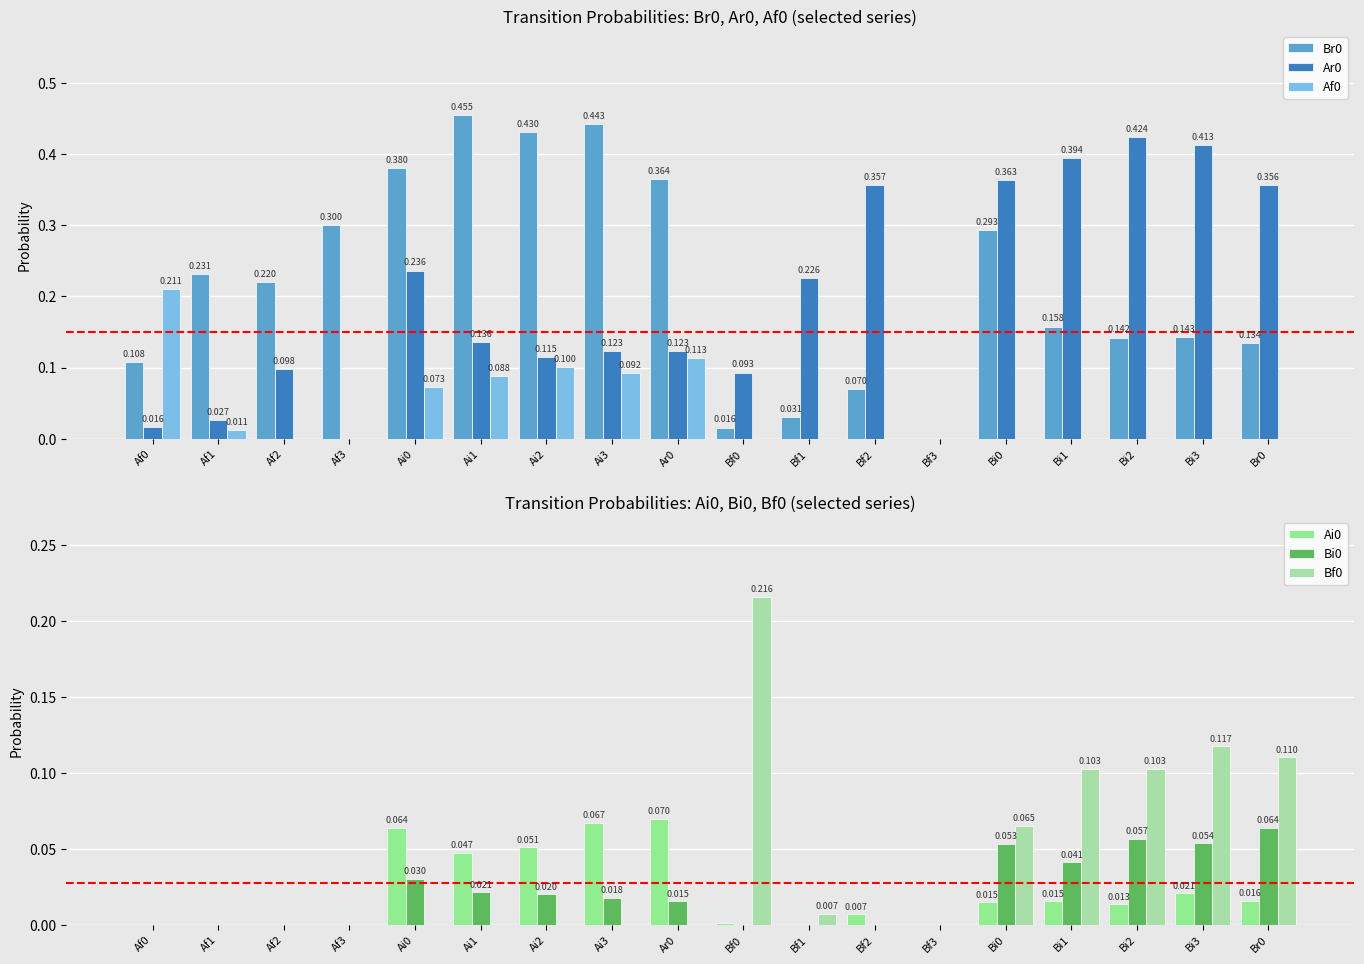

Reading left to right, list all the values displayed in this chart.

Br0: Af0=0.1	Af1=0.2	Af2=0.2	Af3=0.3	Ai0=0.4	Ai1=0.5	Ai2=0.4	Ai3=0.4	Ar0=0.4	Bf0=0.0	Bf1=0.0	Bf2=0.1	Bf3=0.0	Bi0=0.3	Bi1=0.2	Bi2=0.1	Bi3=0.1	Br0=0.1
Ar0: Af0=0.0	Af1=0.0	Af2=0.1	Af3=0.0	Ai0=0.2	Ai1=0.1	Ai2=0.1	Ai3=0.1	Ar0=0.1	Bf0=0.1	Bf1=0.2	Bf2=0.4	Bf3=0.0	Bi0=0.4	Bi1=0.4	Bi2=0.4	Bi3=0.4	Br0=0.4
Af0: Af0=0.2	Af1=0.0	Af2=0.0	Af3=0.0	Ai0=0.1	Ai1=0.1	Ai2=0.1	Ai3=0.1	Ar0=0.1	Bf0=0.0	Bf1=0.0	Bf2=0.0	Bf3=0.0	Bi0=0.0	Bi1=0.0	Bi2=0.0	Bi3=0.0	Br0=0.0
Ai0: Af0=0.0	Af1=0.0	Af2=0.0	Af3=0.0	Ai0=0.1	Ai1=0.0	Ai2=0.1	Ai3=0.1	Ar0=0.1	Bf0=0.0	Bf1=0.0	Bf2=0.0	Bf3=0.0	Bi0=0.0	Bi1=0.0	Bi2=0.0	Bi3=0.0	Br0=0.0
Bi0: Af0=0.0	Af1=0.0	Af2=0.0	Af3=0.0	Ai0=0.0	Ai1=0.0	Ai2=0.0	Ai3=0.0	Ar0=0.0	Bf0=0.0	Bf1=0.0	Bf2=0.0	Bf3=0.0	Bi0=0.1	Bi1=0.0	Bi2=0.1	Bi3=0.1	Br0=0.1
Bf0: Af0=0.0	Af1=0.0	Af2=0.0	Af3=0.0	Ai0=0.0	Ai1=0.0	Ai2=0.0	Ai3=0.0	Ar0=0.0	Bf0=0.2	Bf1=0.0	Bf2=0.0	Bf3=0.0	Bi0=0.1	Bi1=0.1	Bi2=0.1	Bi3=0.1	Br0=0.1